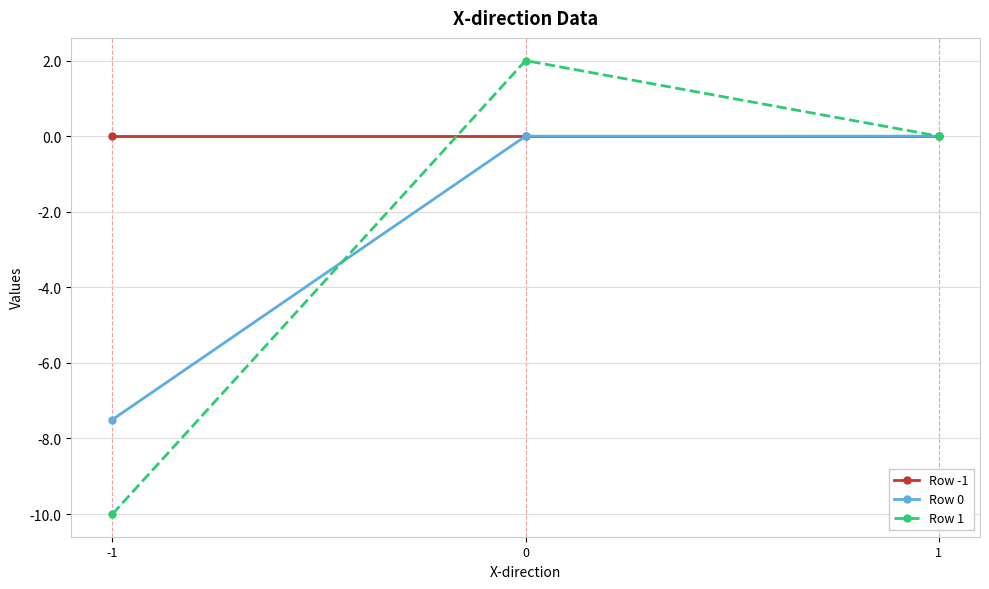

What is the minimum value shown in the chart?

-10.0